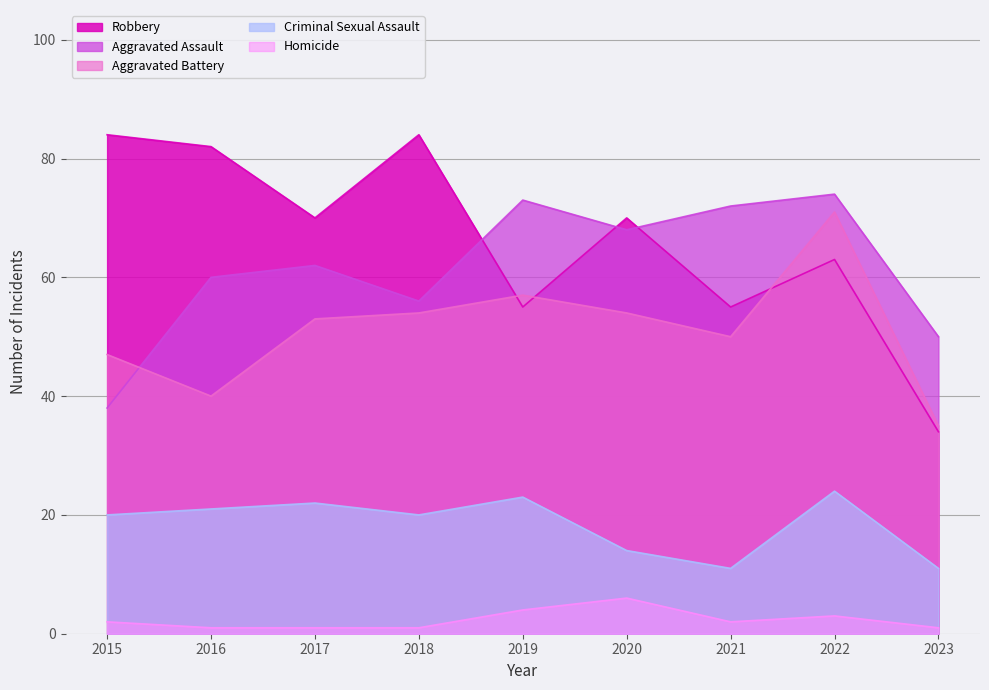

Which label corresponds to the smallest value in the chart?

2016